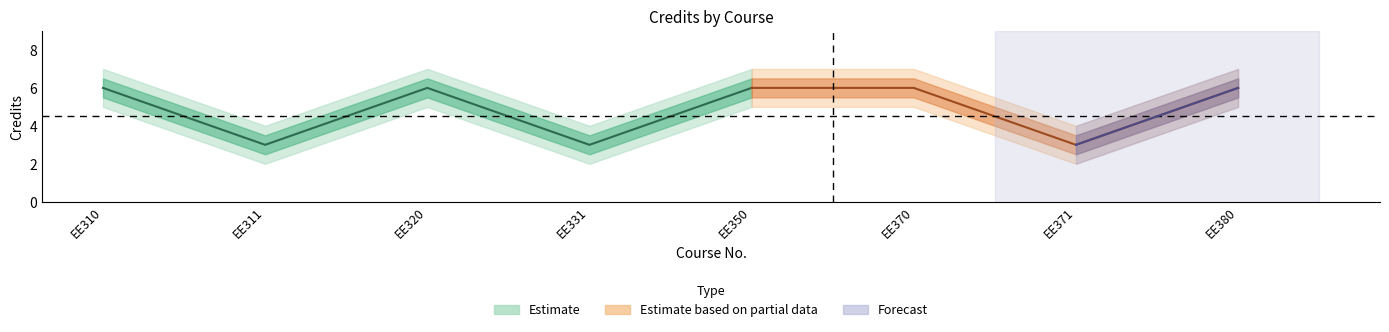

The value of Credits_lower at EE310 is 5.5. True or false?

True